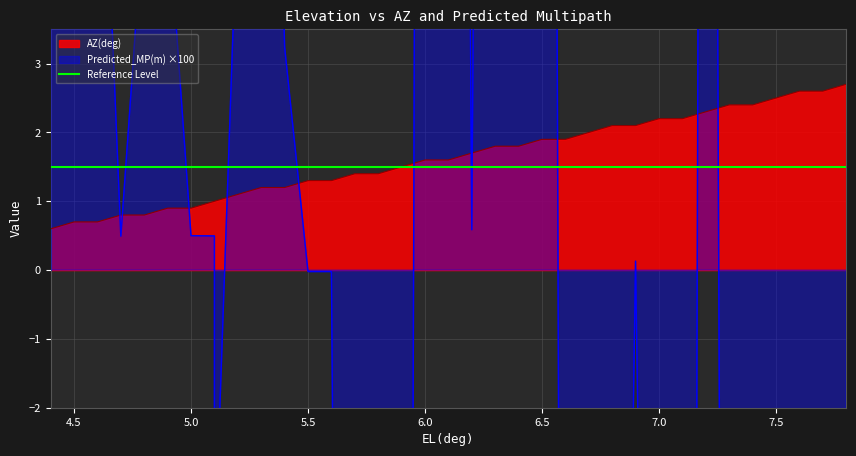

Which series has the largest total across all categories?

AZ(deg)